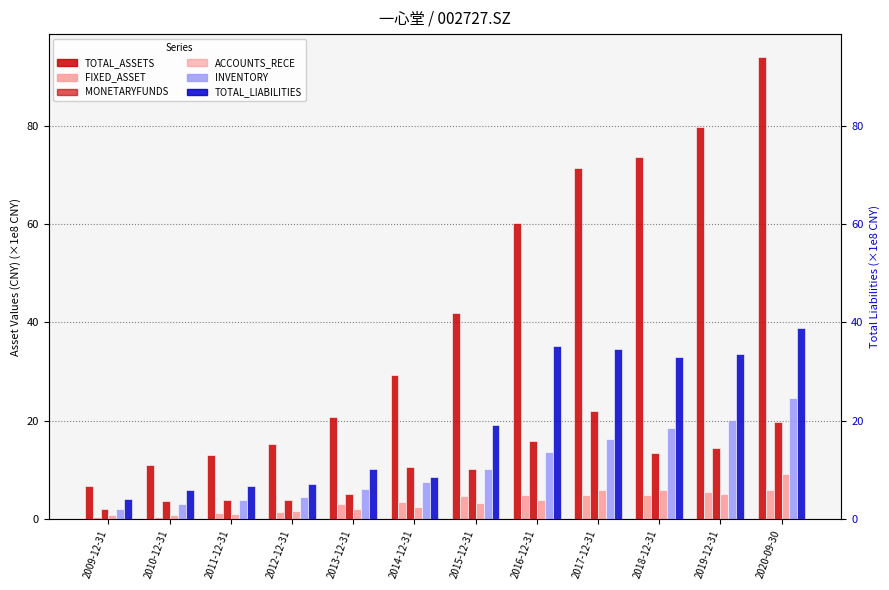

Where does the FIXED_ASSET series first go above 4?

2015-12-31